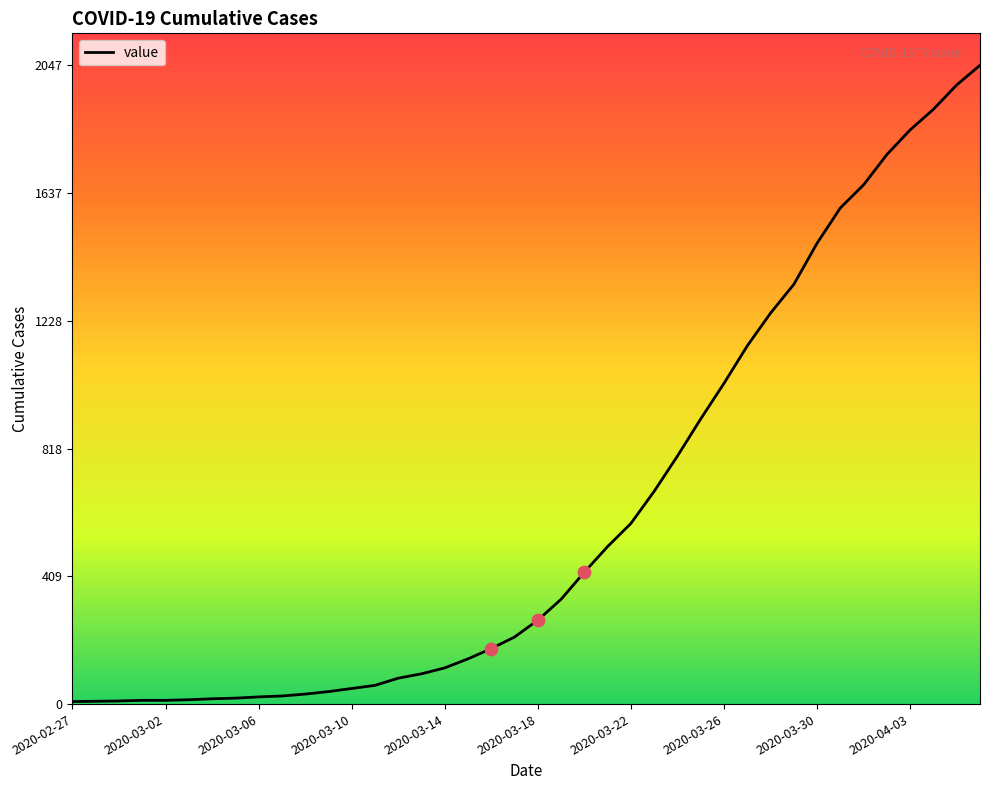

What is the difference between the maximum and minimum values?

2039